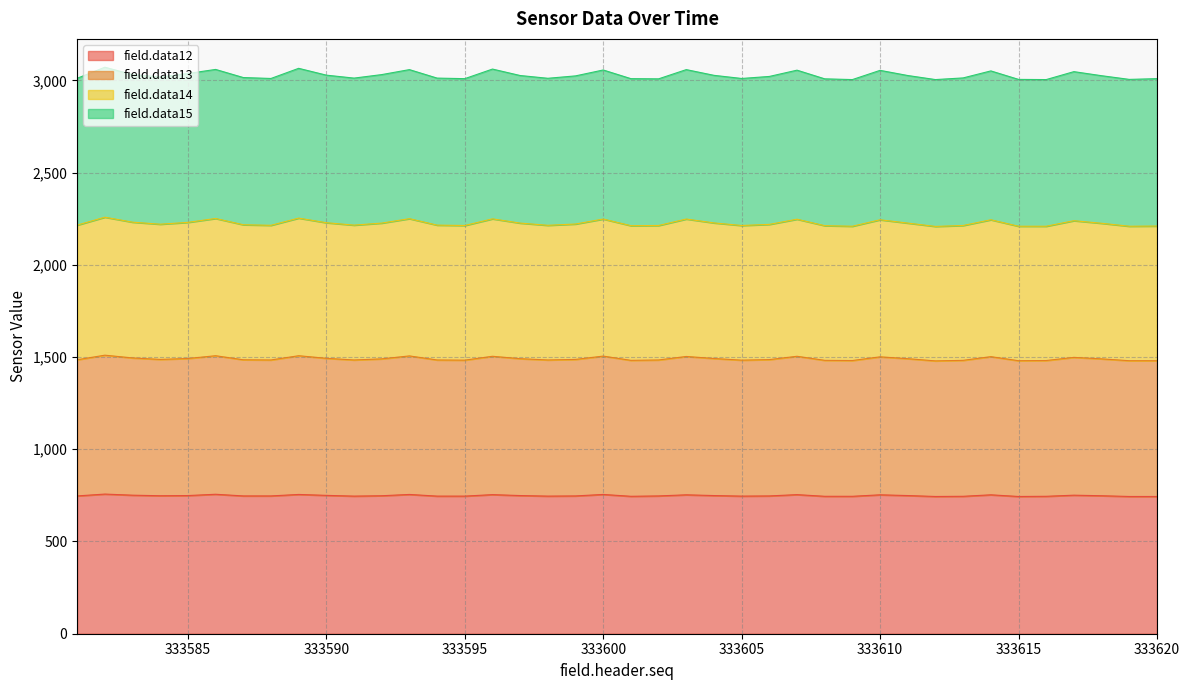

What are all the series names shown in the legend?

field.data12, field.data13, field.data14, field.data15